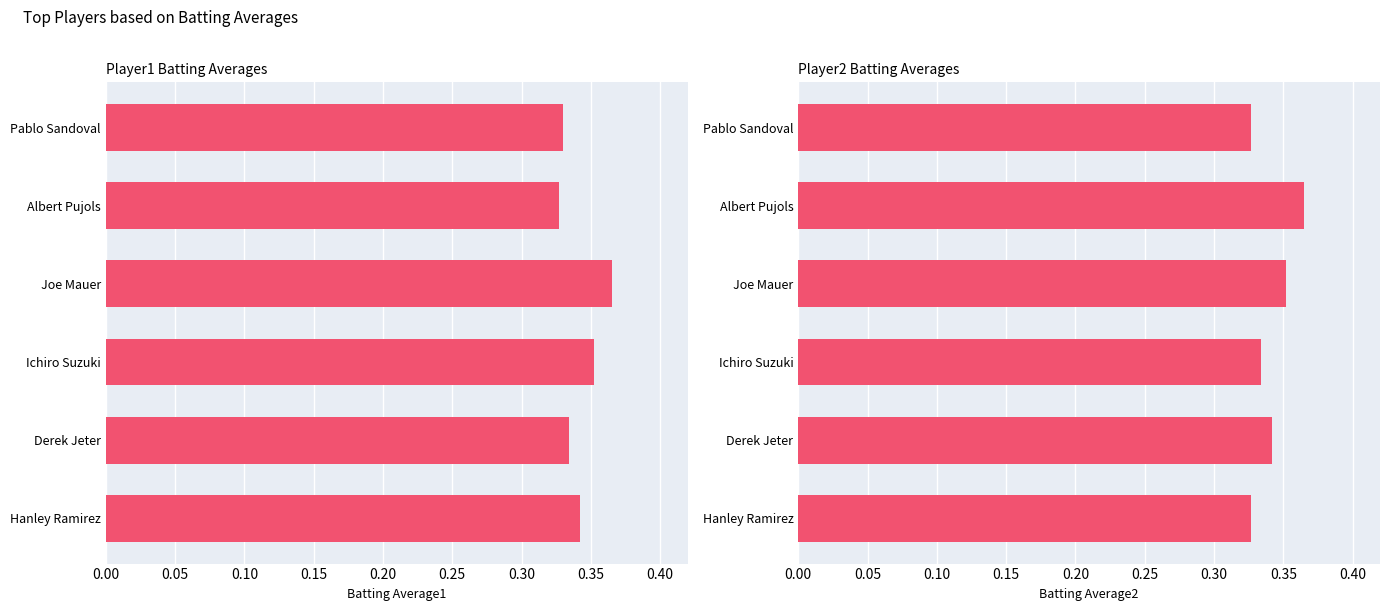

Reading left to right, list all the values displayed in this chart.

Batting Average1: 0.3	0.3	0.4	0.4	0.3	0.3
Batting Average2: 0.3	0.4	0.4	0.3	0.3	0.3